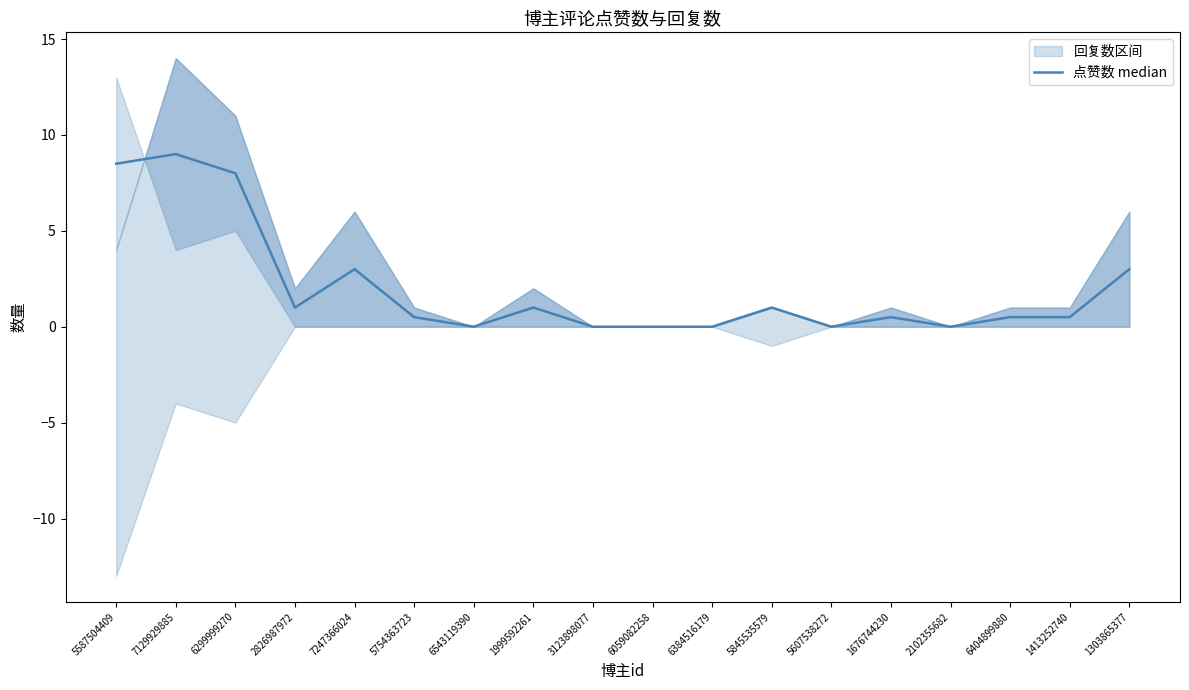

What is the maximum value shown in the chart?

9.0